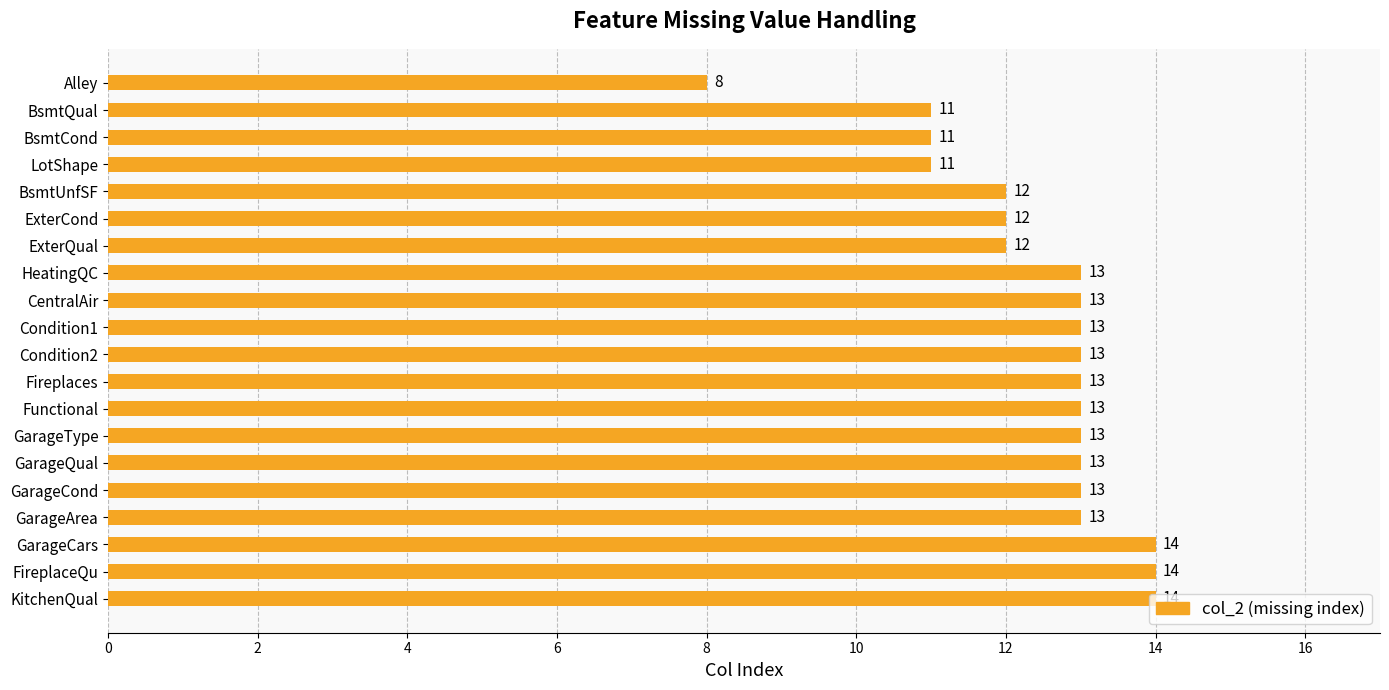

What is the approximate value at GarageCond?

13